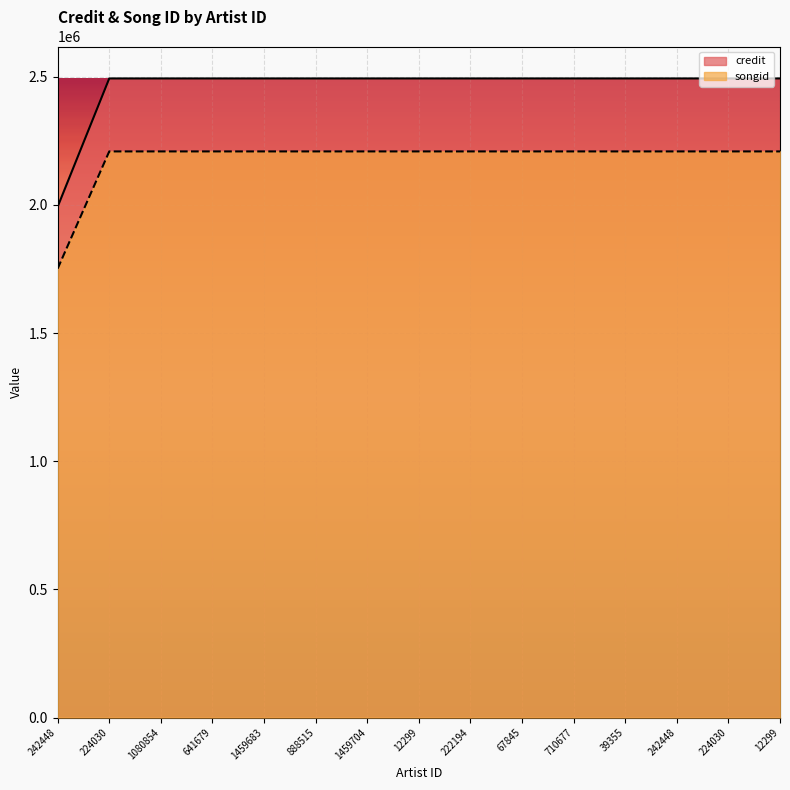

True or false: credit and songid cross at least once.

False